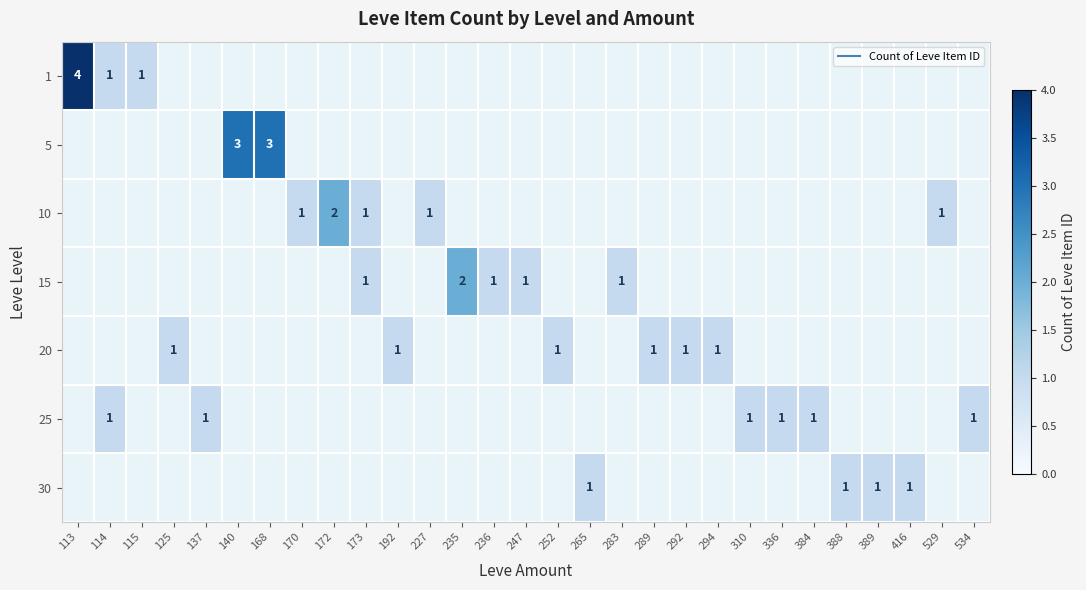

Which series changed the most between 265 and 389?

30